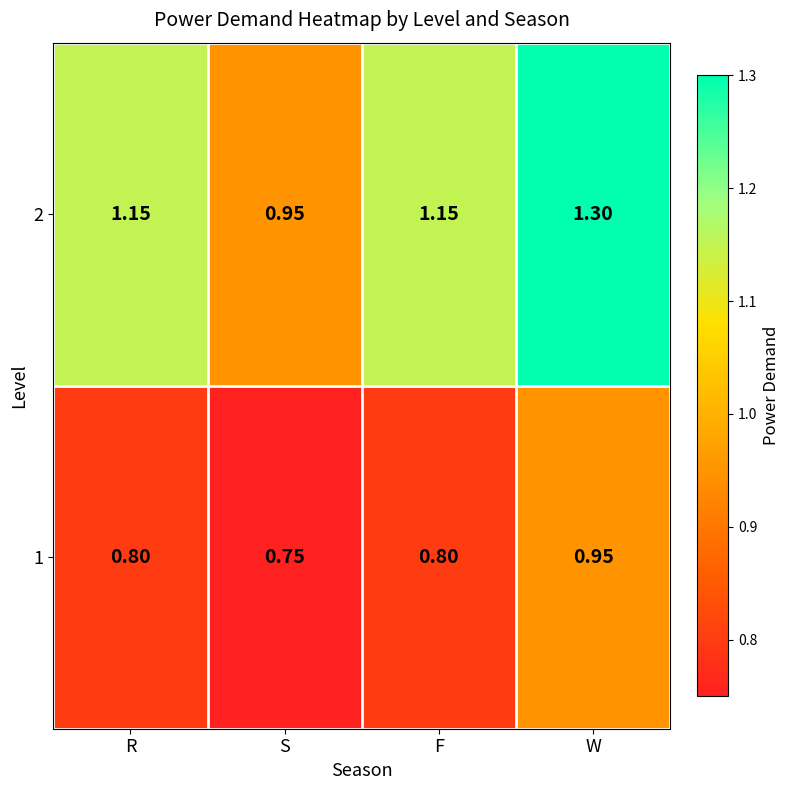

At how many categories does at least one series exceed 1?

3